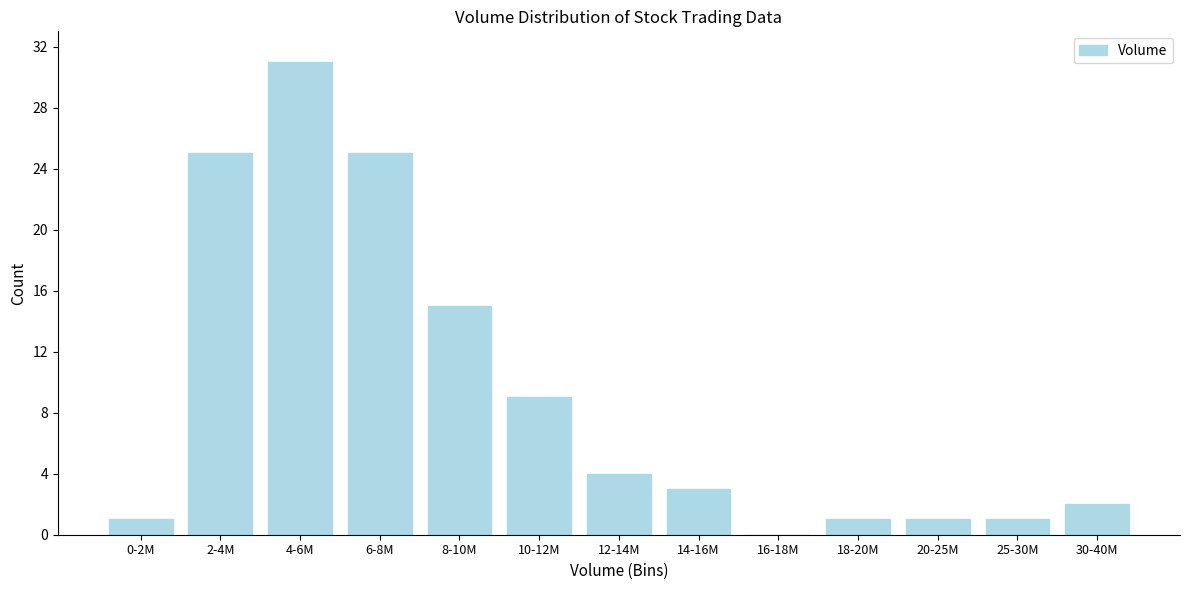

Reading left to right, extract all data points from this chart.

0-2M=1	2-4M=25	4-6M=31	6-8M=25	8-10M=15	10-12M=9	12-14M=4	14-16M=3	16-18M=0	18-20M=1	20-25M=1	25-30M=1	30-40M=2